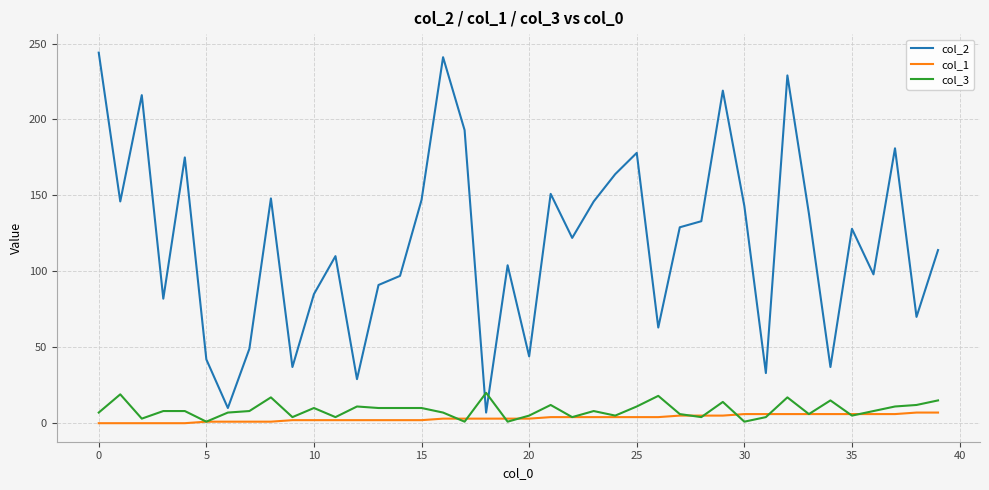

How many lines are shown in the chart?

3